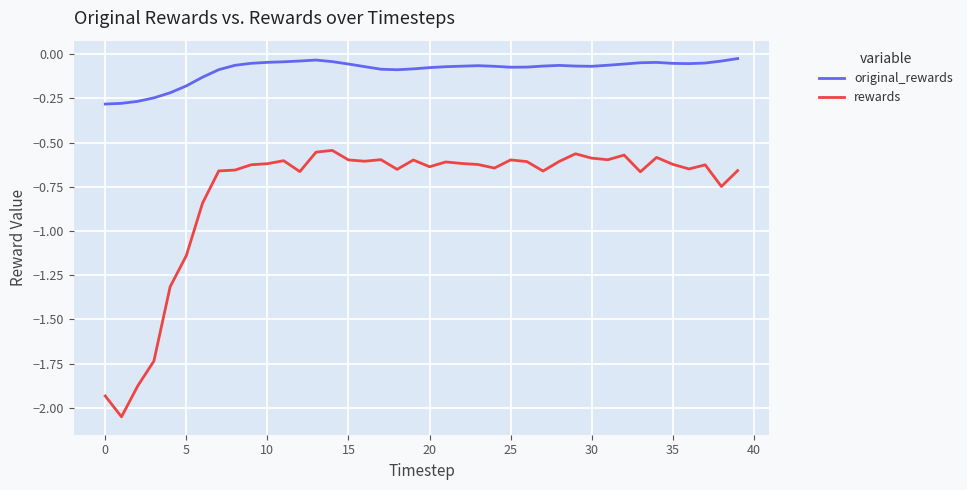

Which series has the largest range (max minus min)?

rewards